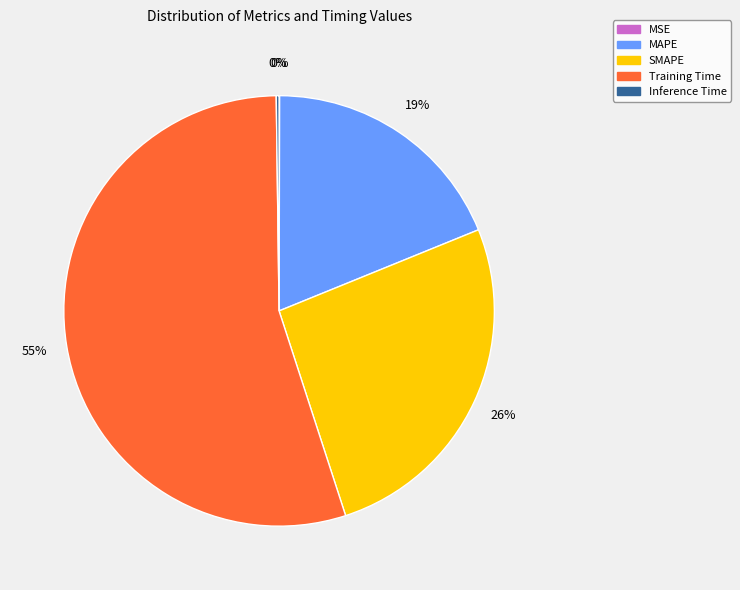

Which category has the biggest portion of the pie?

Training Time